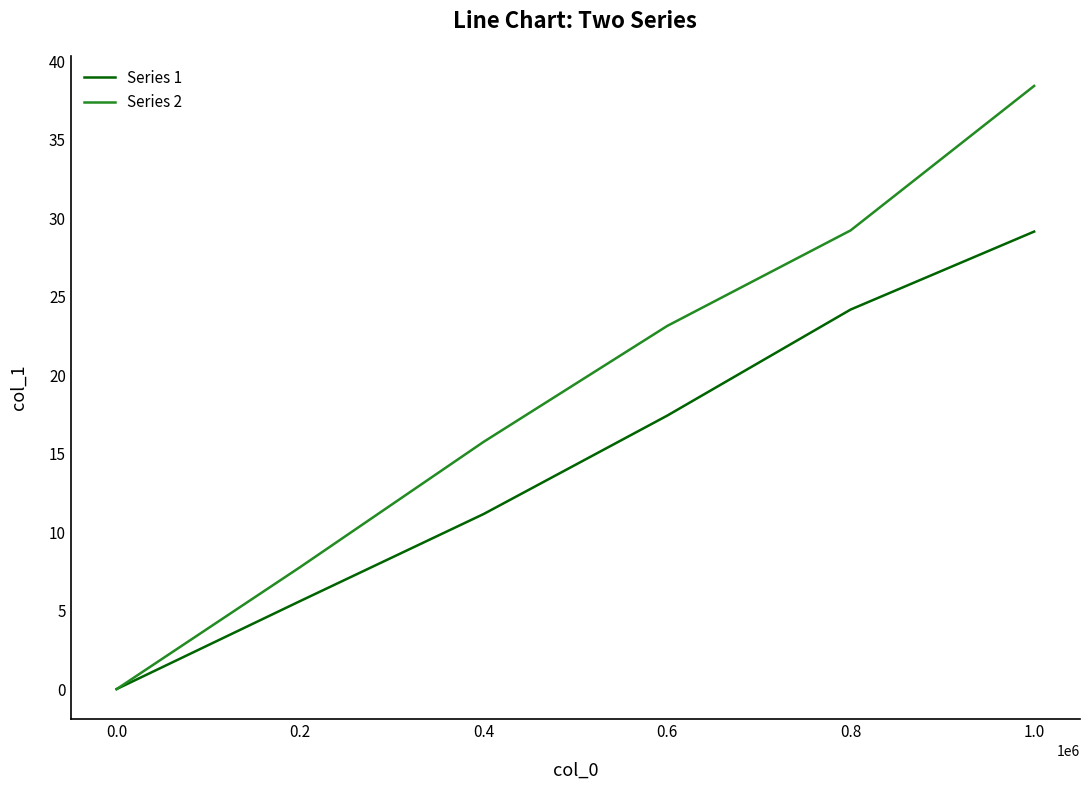

Which category has the highest value across all series?

1.0